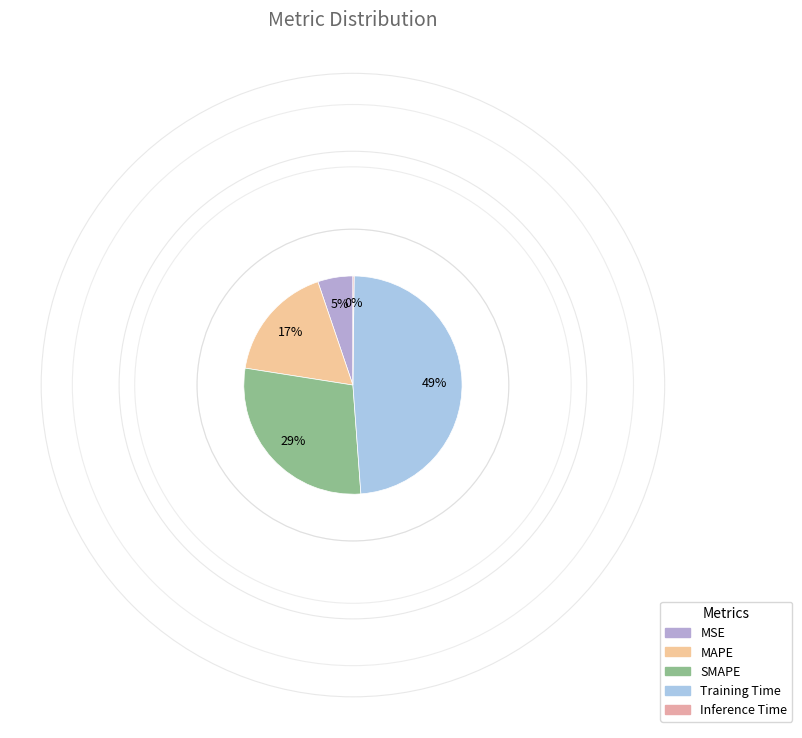

Does any single category account for the majority?

No